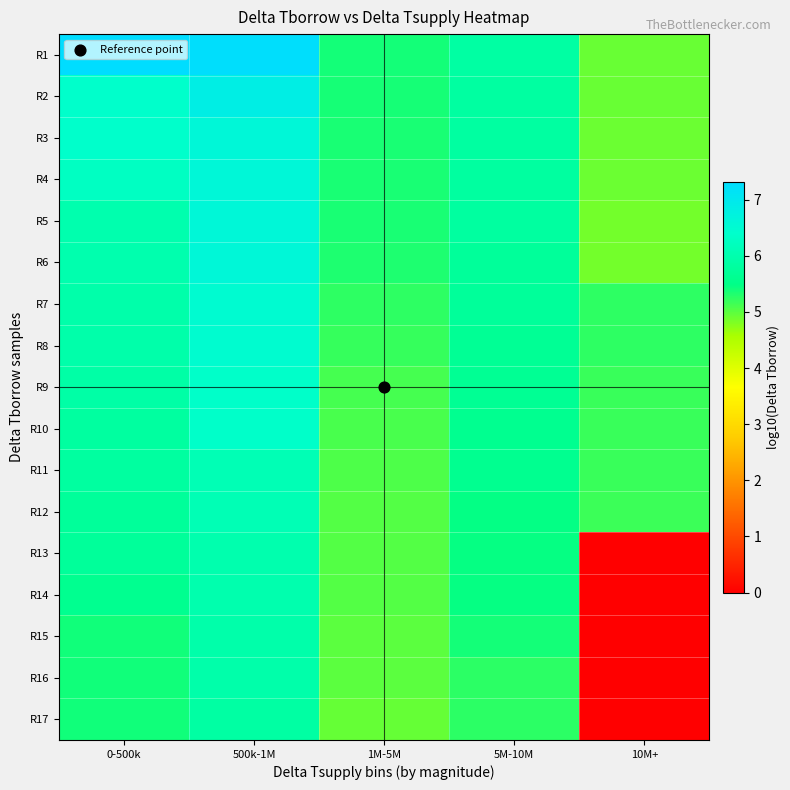

Rank the series by their maximum value, from highest to lowest.

R1, R2, R3, R4, R5, R6, R7, R8, R9, R10, R11, R12, R13, R14, R15, R16, R17